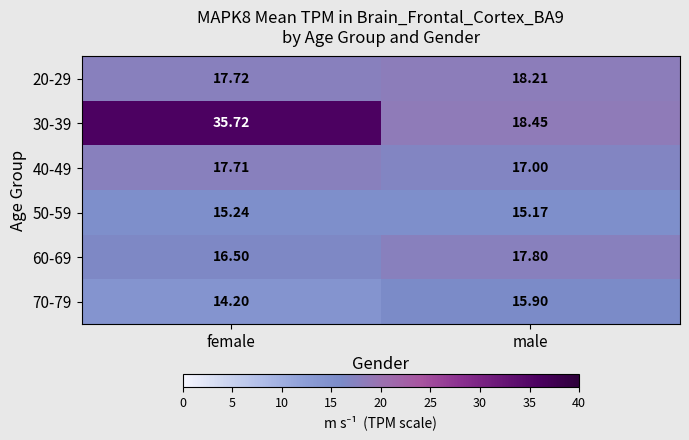

Rank the categories by 30-39 value from highest to lowest.

female, male